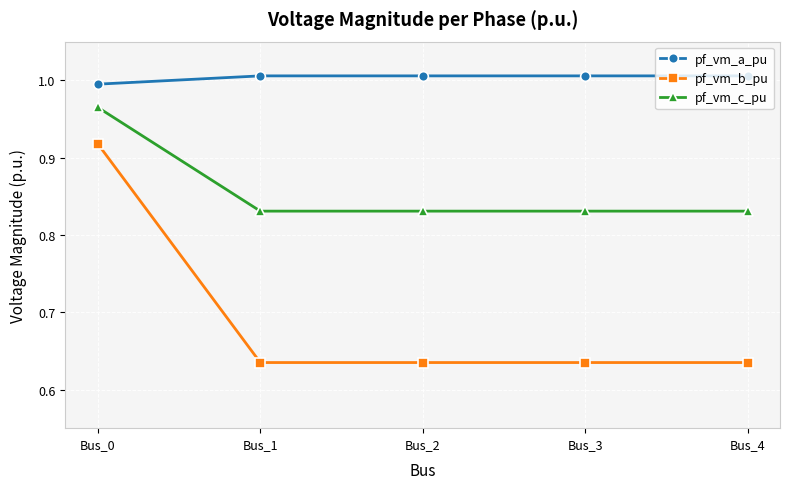

Is the value of pf_vm_c_pu at Bus_1 greater than the value of pf_vm_a_pu at Bus_1?

No